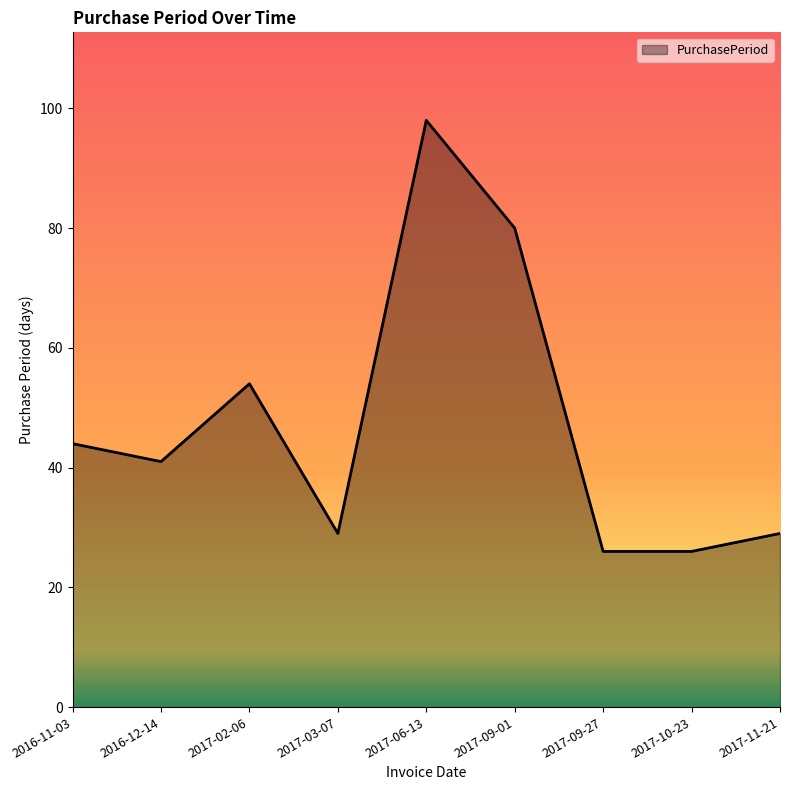

What position from the right is 2017-06-13?

5